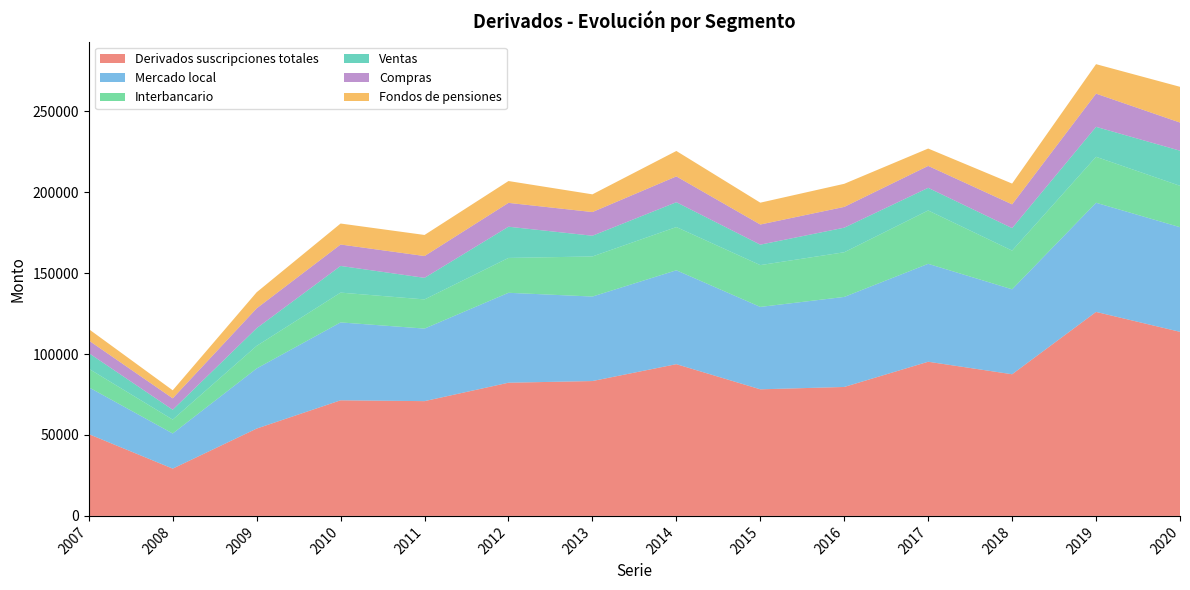

Reading left to right, extract all data points from this chart.

Derivados suscripciones totales: 50535	29209	53947	71410	70901	82279	83307	93736	78196	79655	95240	87508	126015	113718
Mercado local: 28918	21711	37133	48119	44815	55549	52199	58000	50906	55617	60483	52475	67419	64639
Interbancario: 11475	8575	13960	18410	18024	21534	24768	26701	25830	27595	32970	23908	28409	25552
Fondos de pensiones: 7027	4961	9941	12968	13022	13489	10940	15703	13491	14266	10727	12832	18211	22078
Compras: 7788	7049	12243	13231	13462	14732	14630	15956	12443	12844	13545	14668	20512	17384
Ventas: 9655	6087	10929	16477	13329	19283	12801	15343	12633	15178	13969	13899	18498	21703